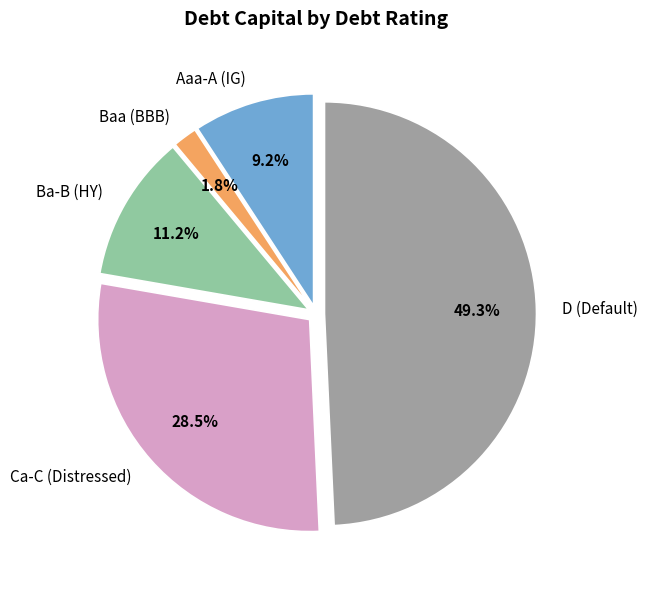

Is there any slice that represents more than half of the pie?

No